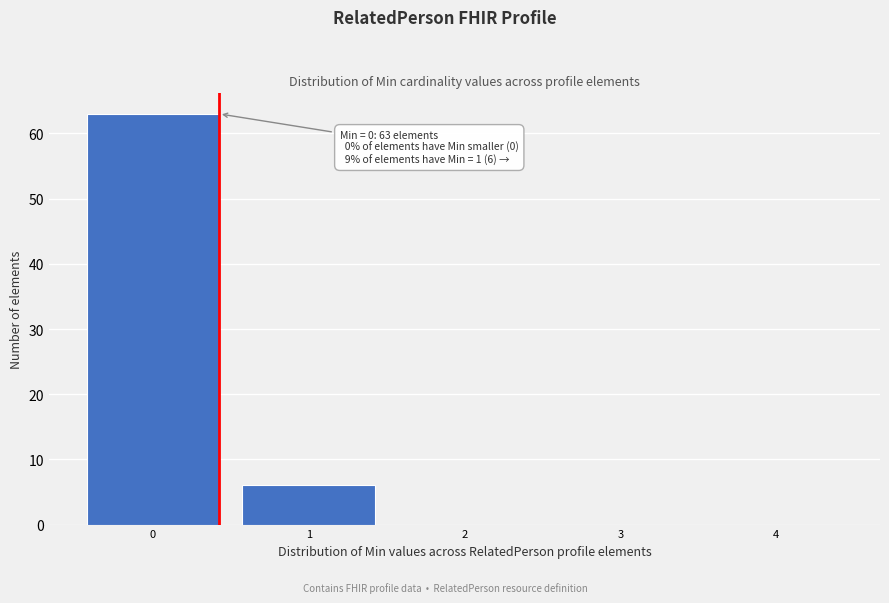

What is the change in value from 1 to 3?

-6